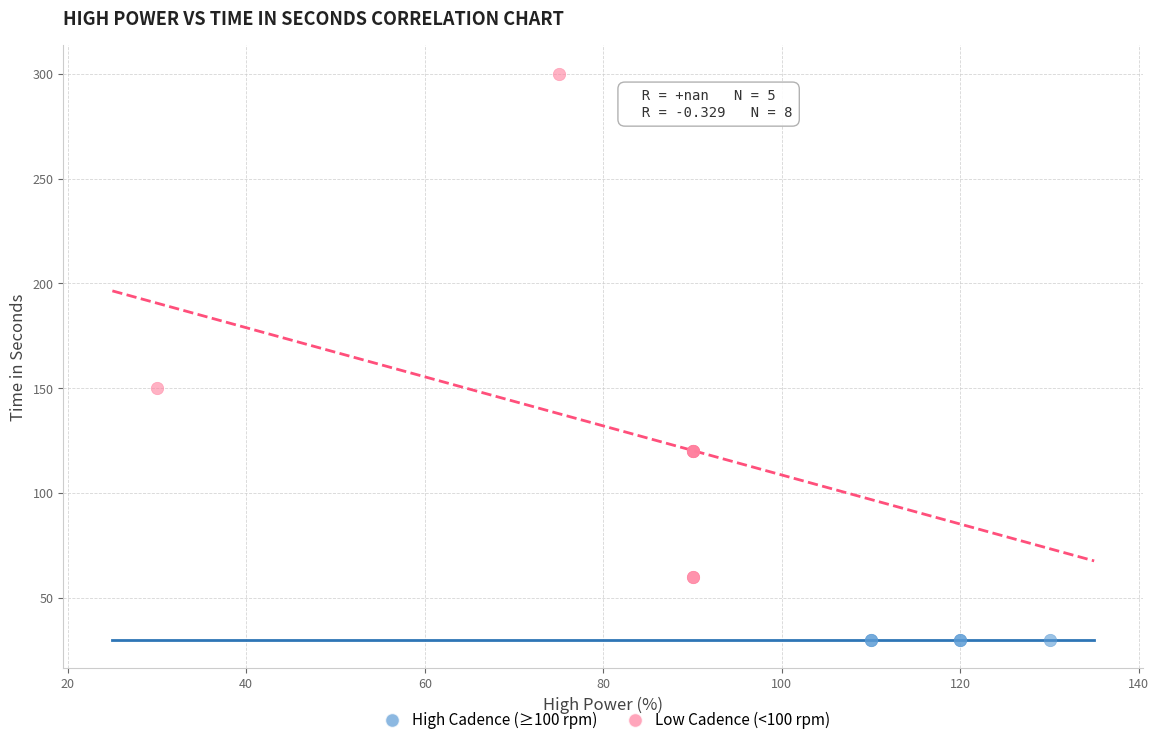

What are all the series names shown in the legend?

High Cadence (≥100 rpm), Low Cadence (<100 rpm)